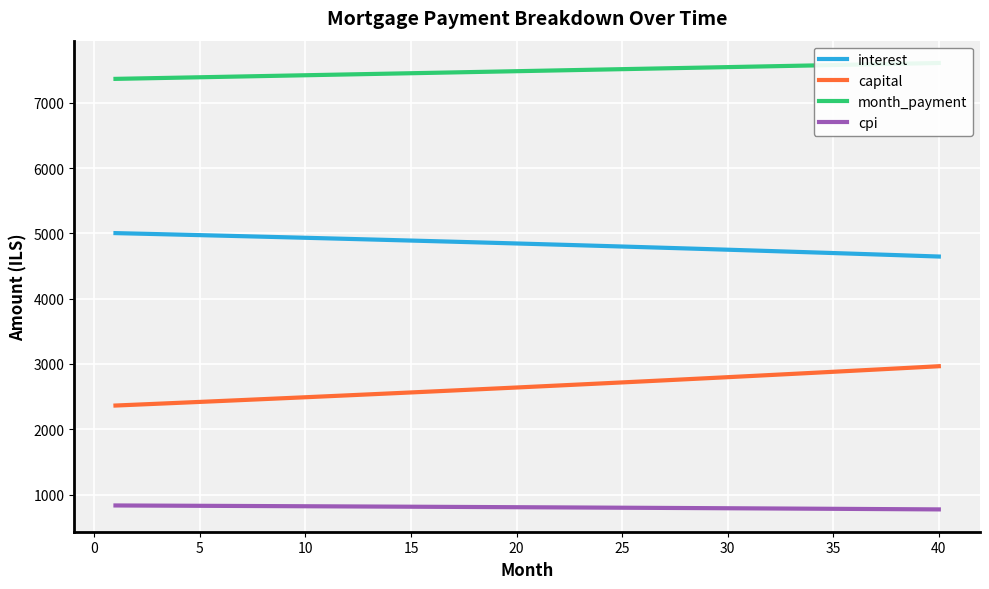

What is the minimum value for month_payment?

7367.0